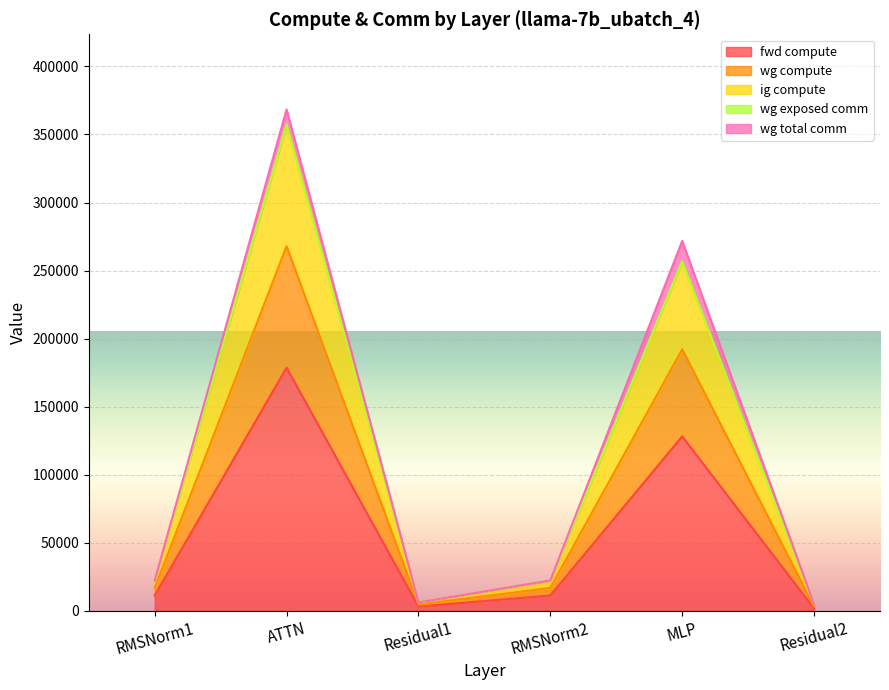

Which series has the largest range (max minus min)?

wg compute